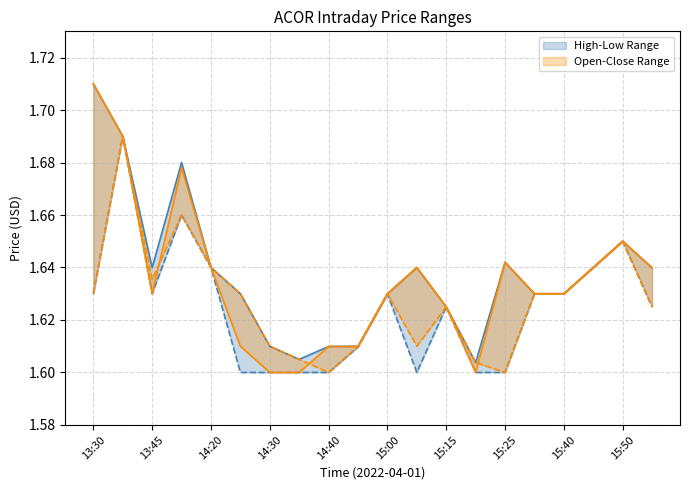

Reading left to right, extract all data points from this chart.

high: 1.7	1.7	1.6	1.7	1.6	1.6	1.6	1.6	1.6	1.6	1.6	1.6	1.6	1.6	1.6	1.6	1.6	1.6	1.6	1.6
low: 1.6	1.7	1.6	1.7	1.6	1.6	1.6	1.6	1.6	1.6	1.6	1.6	1.6	1.6	1.6	1.6	1.6	1.6	1.6	1.6
close: 1.7	1.7	1.6	1.7	1.6	1.6	1.6	1.6	1.6	1.6	1.6	1.6	1.6	1.6	1.6	1.6	1.6	1.6	1.6	1.6
open: 1.6	1.7	1.6	1.7	1.6	1.6	1.6	1.6	1.6	1.6	1.6	1.6	1.6	1.6	1.6	1.6	1.6	1.6	1.6	1.6